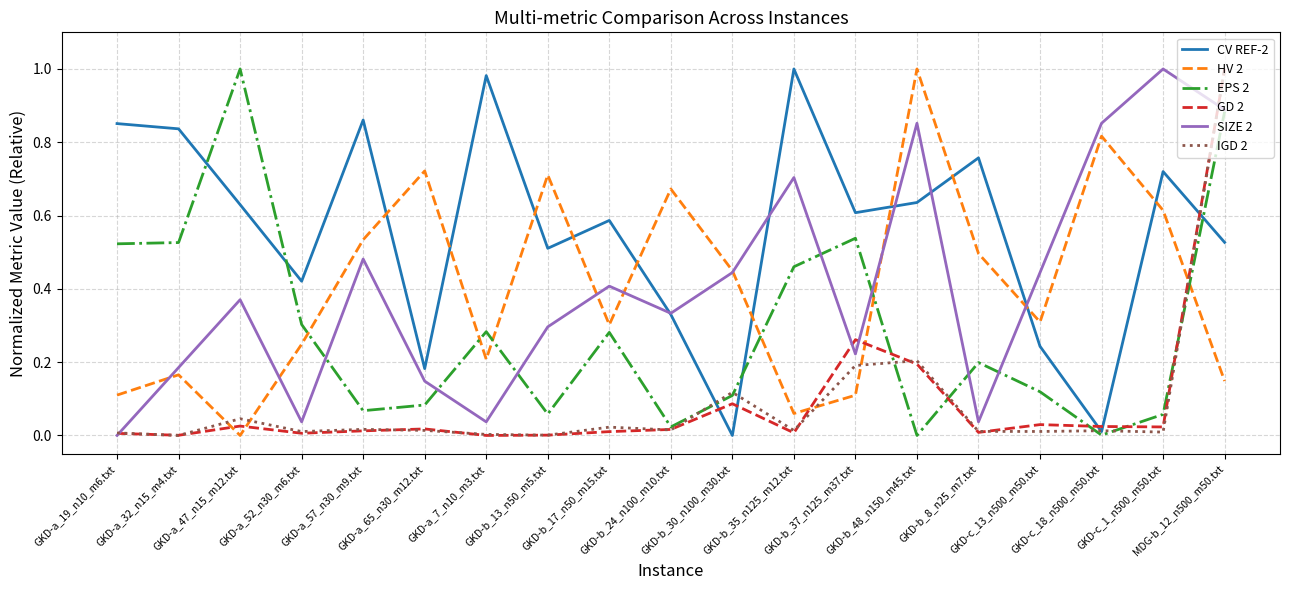

How many intersections are there between CV REF-2 and HV 2?

10